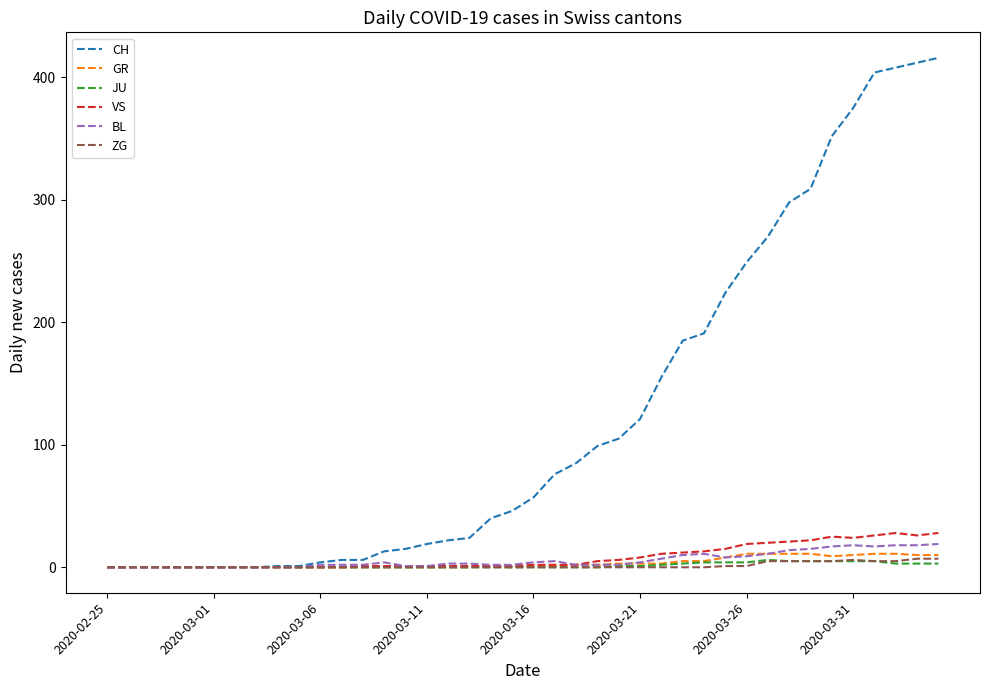

What is the greatest value displayed?

416